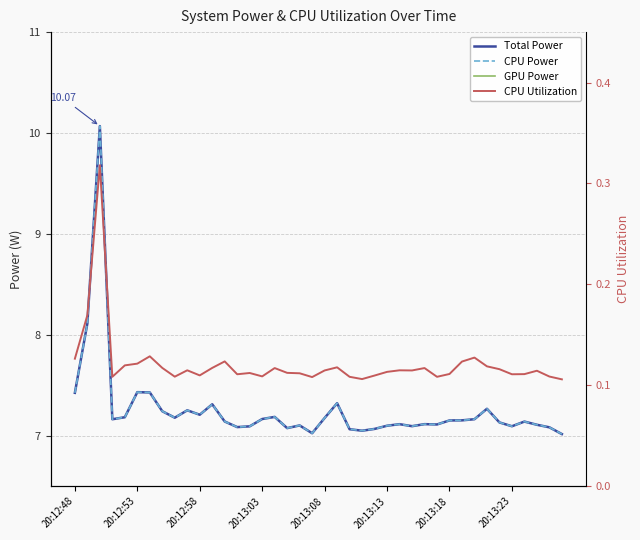

List the series in order of their peak value, lowest first.

GPU Power, CPU Utilization, Total Power, CPU Power